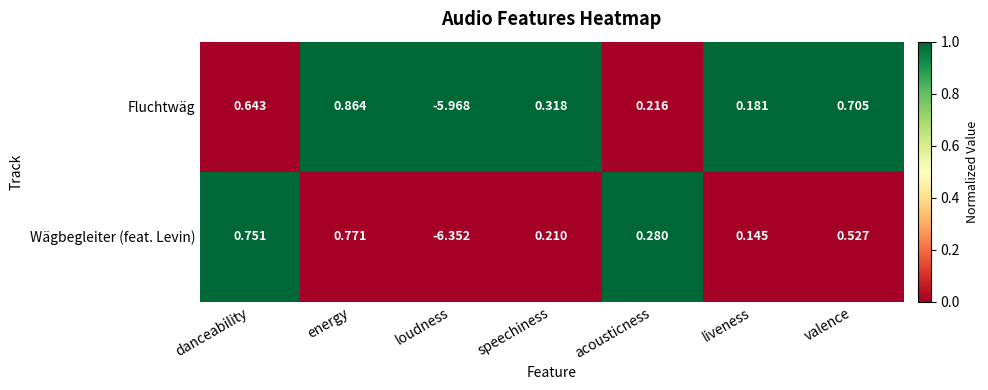

At which category does the chart reach its minimum across all series?

loudness